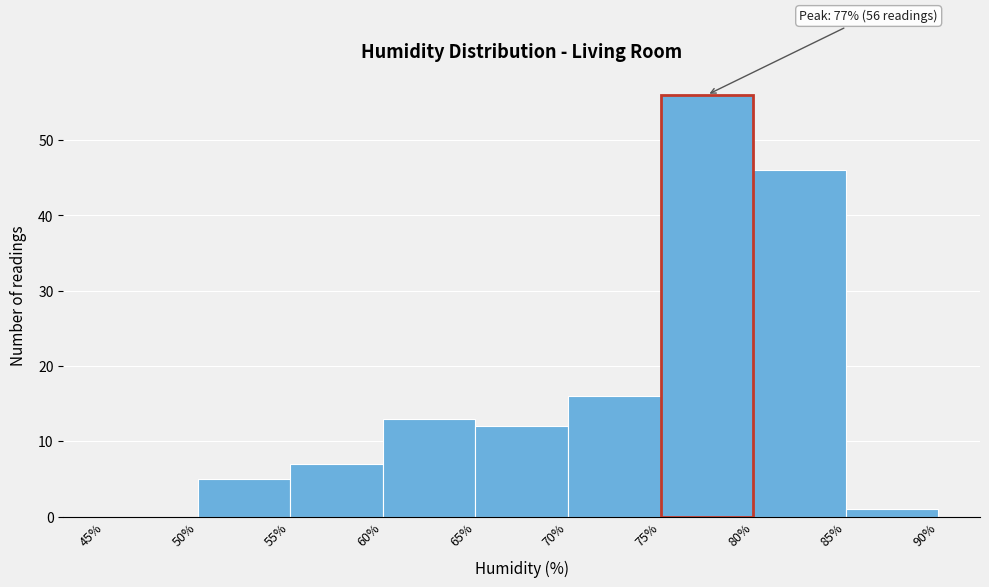

Over which range of the x-axis is the bar tallest?

75% to 80%